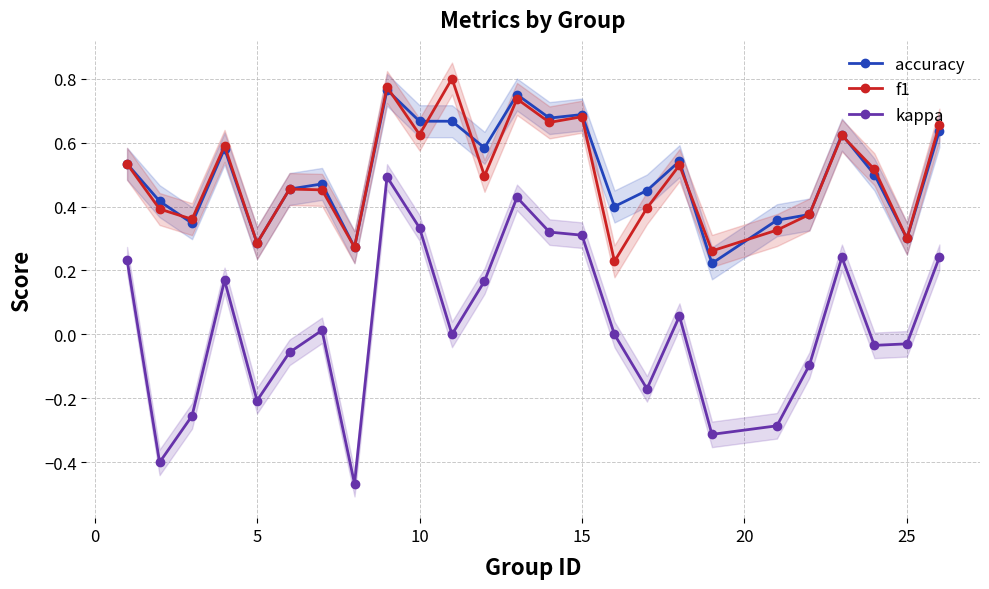

True or false: kappa and accuracy intersect in this chart.

False